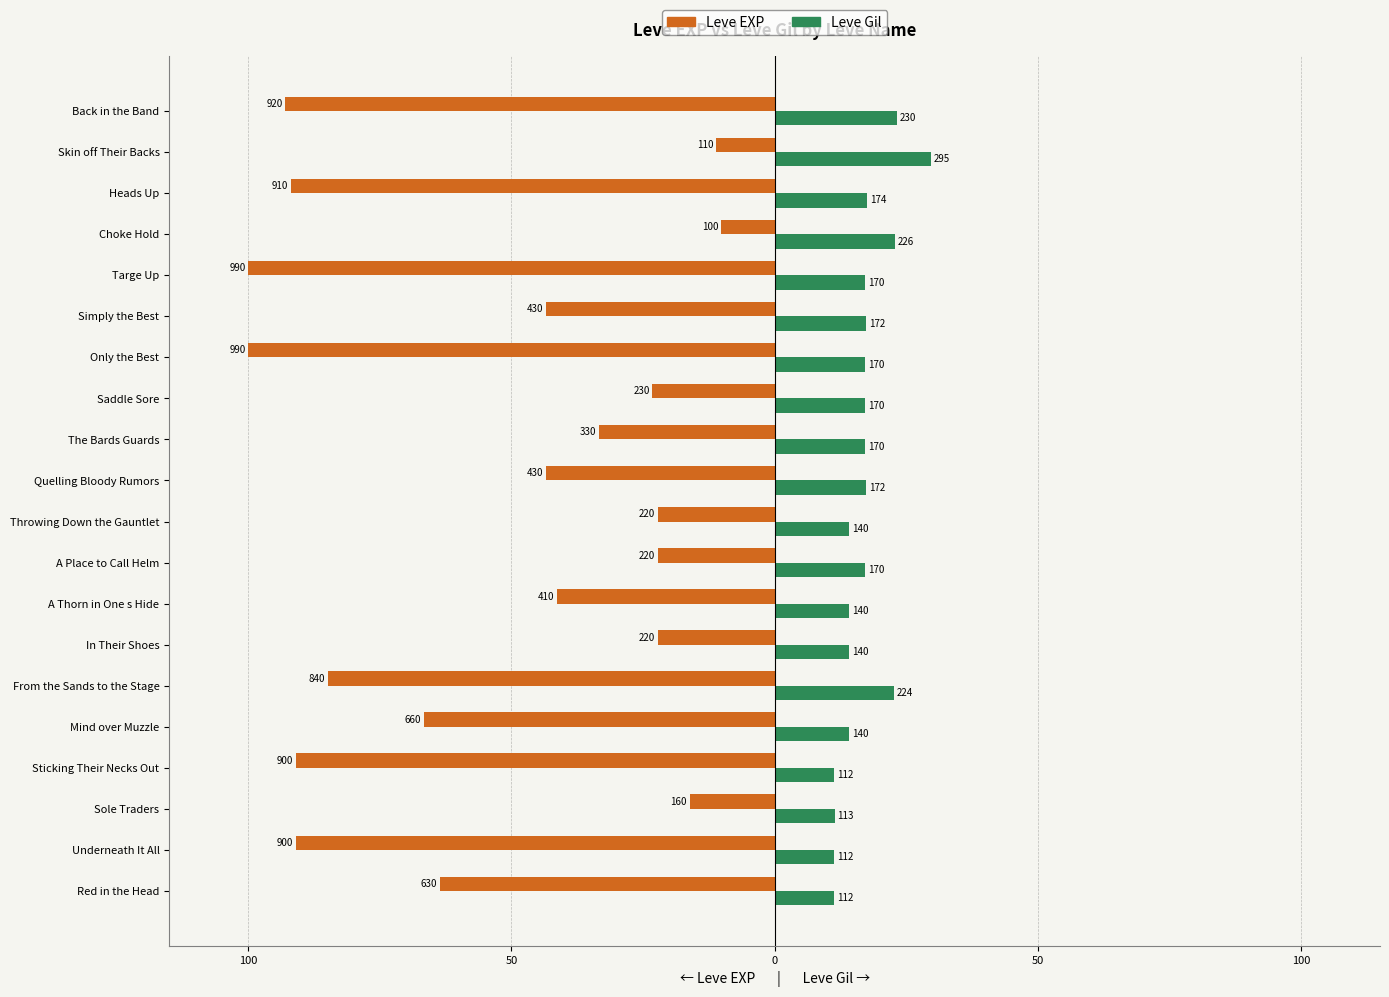

What are all the series names shown in the legend?

Leve EXP, Leve Gil